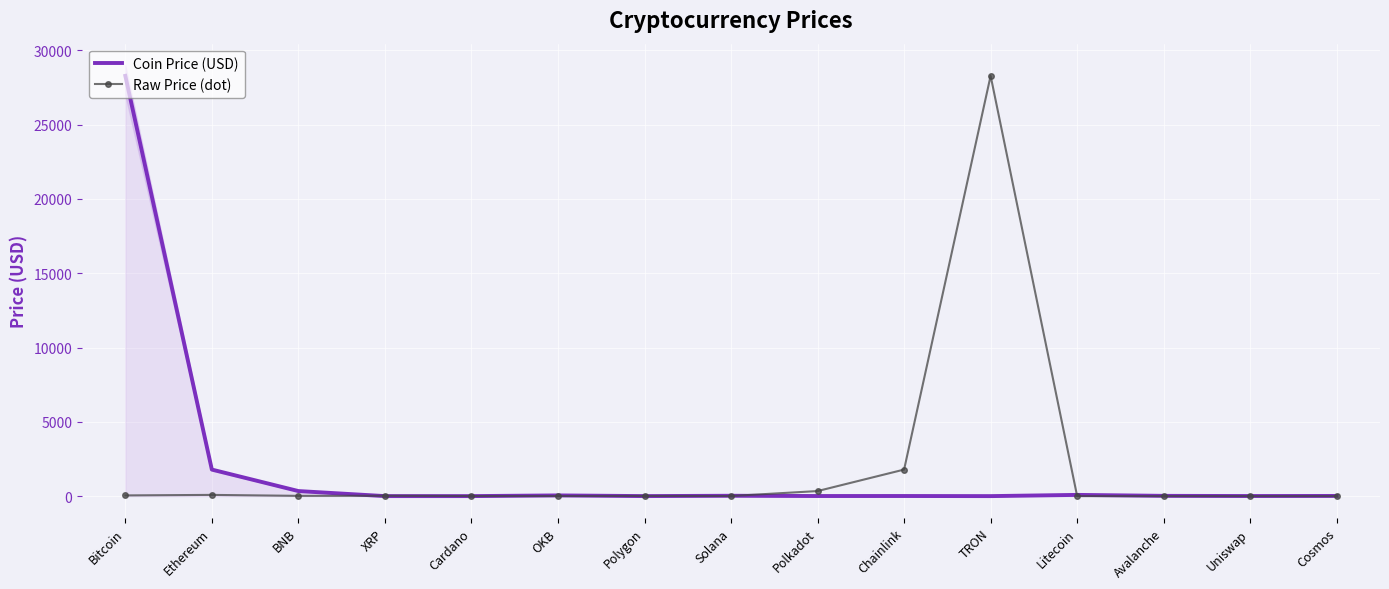

List the series in order of their peak value, lowest first.

Coin Price (USD), Raw Price (dot)